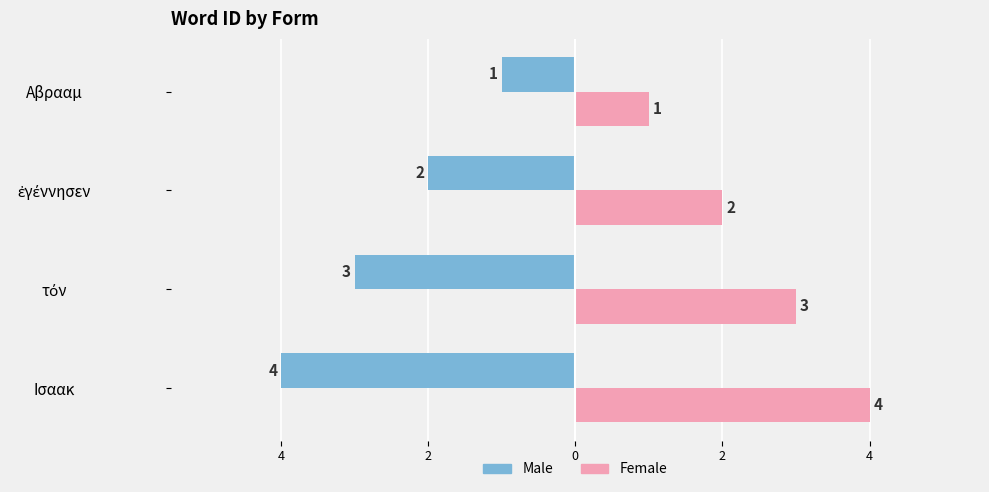

Reading left to right, extract all data points from this chart.

Male: -1	-2	-3	-4
Female: 1	2	3	4